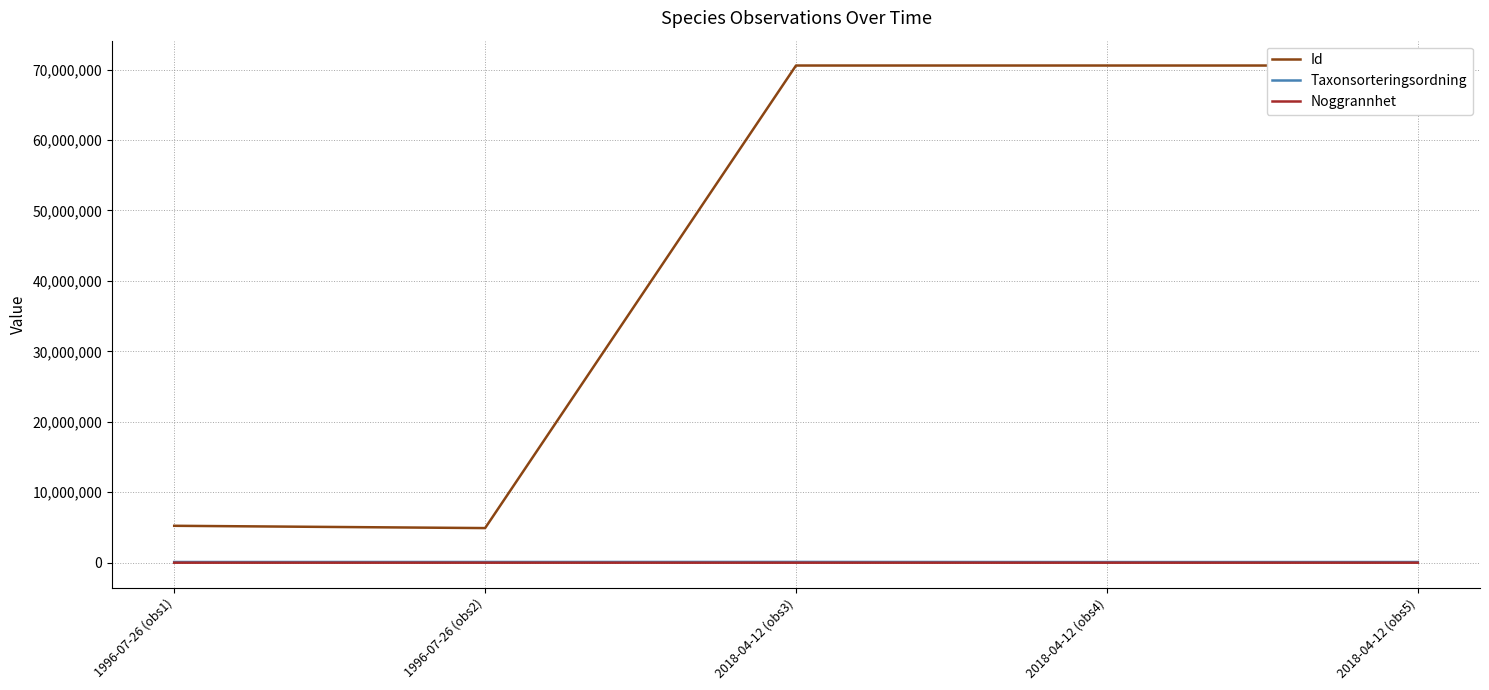

True or false: Taxonsorteringsordning and Id intersect in this chart.

False